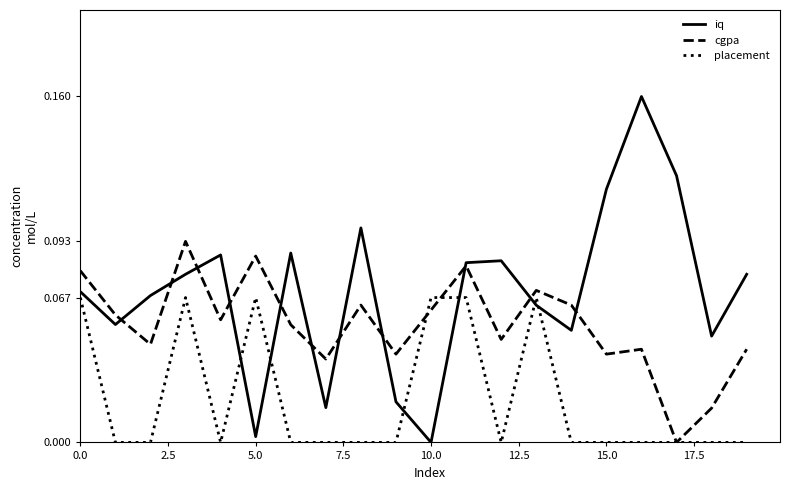

Which series has the widest spread of values?

iq